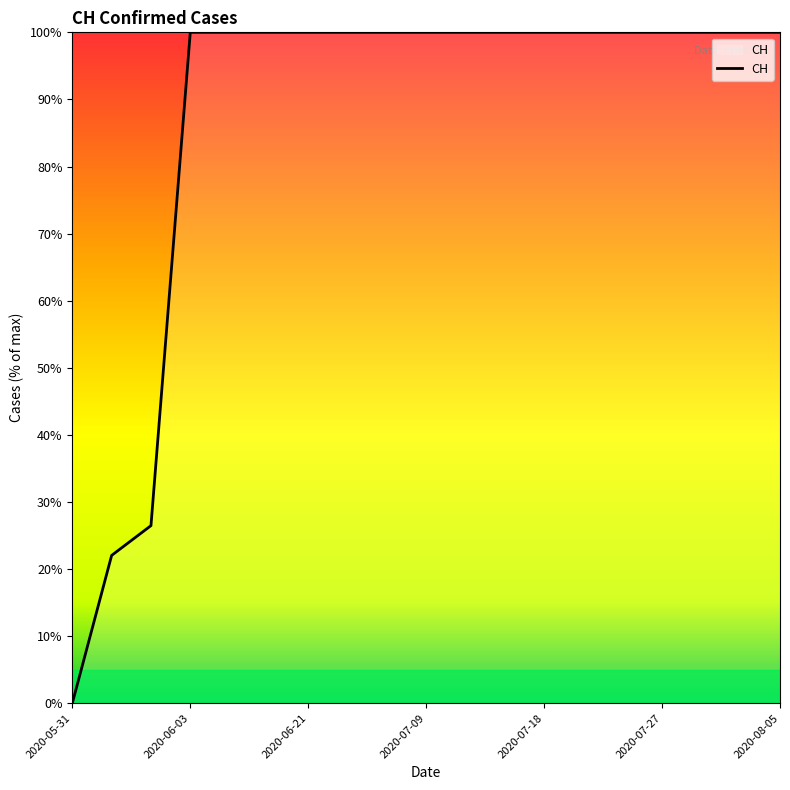

What is the maximum value shown in the chart?

100.0